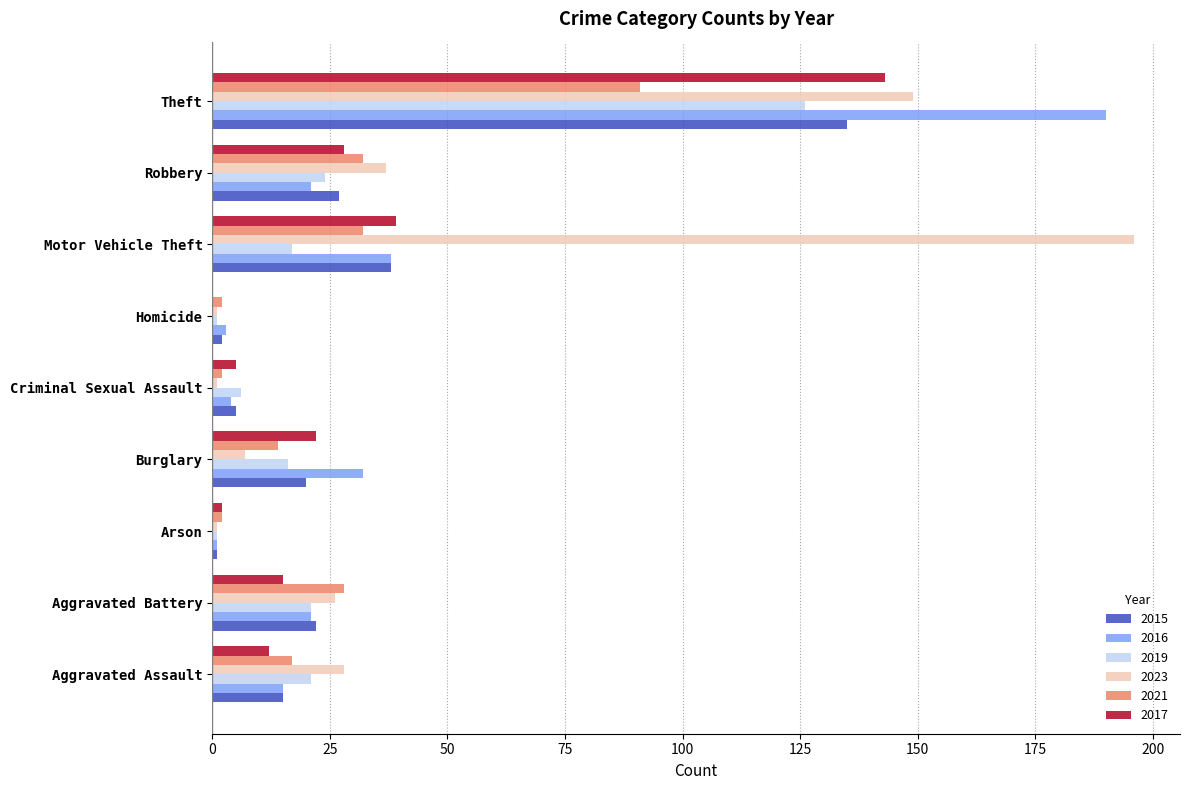

Is the value of 2016 at Motor Vehicle Theft greater than the value of 2017 at Homicide?

Yes